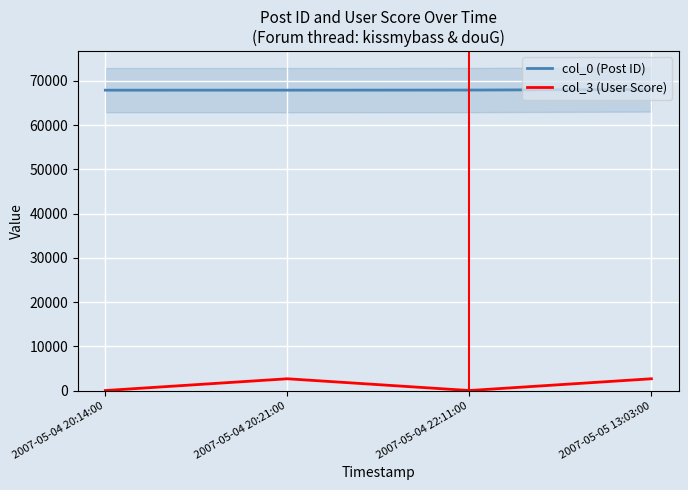

Is it true that col_3 (User Score) equals 2693 at 2007-05-04 20:21:00?

True